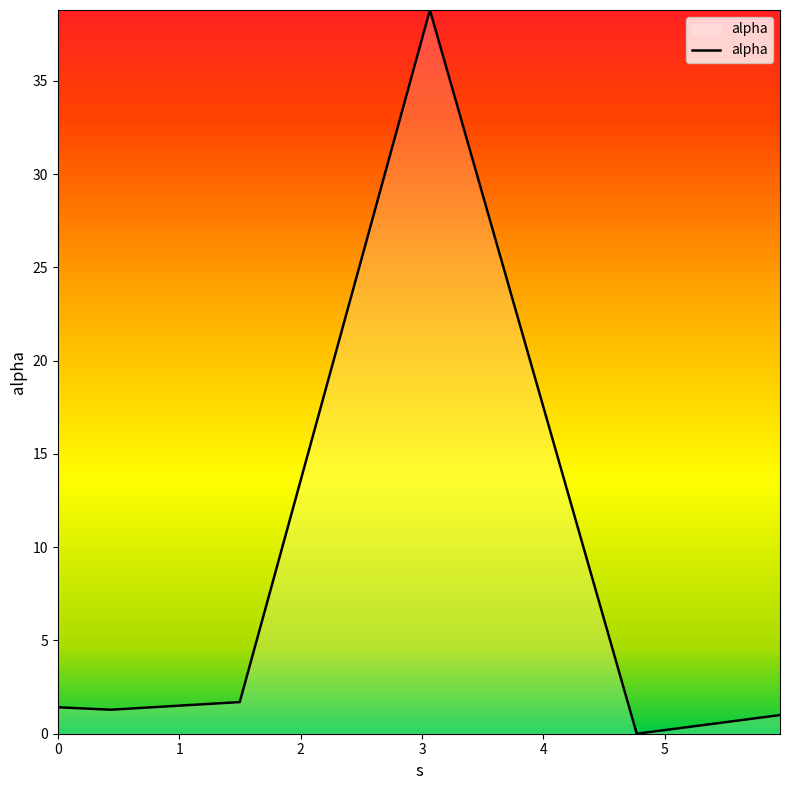

What is the difference between the second highest and minimum values?

1.7